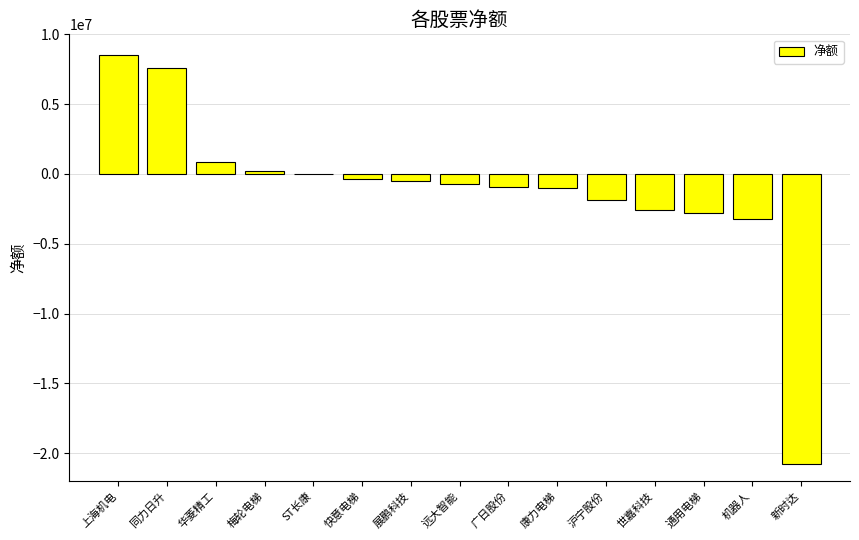

What is the greatest value displayed?

8550419